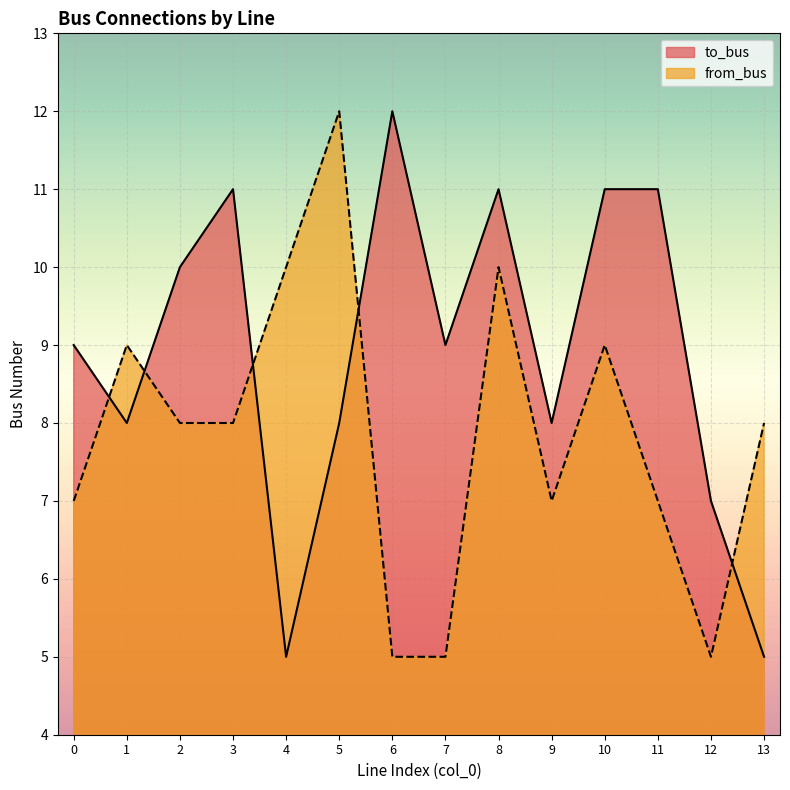

What is the value of the from_bus point at the 11th from the left?

9